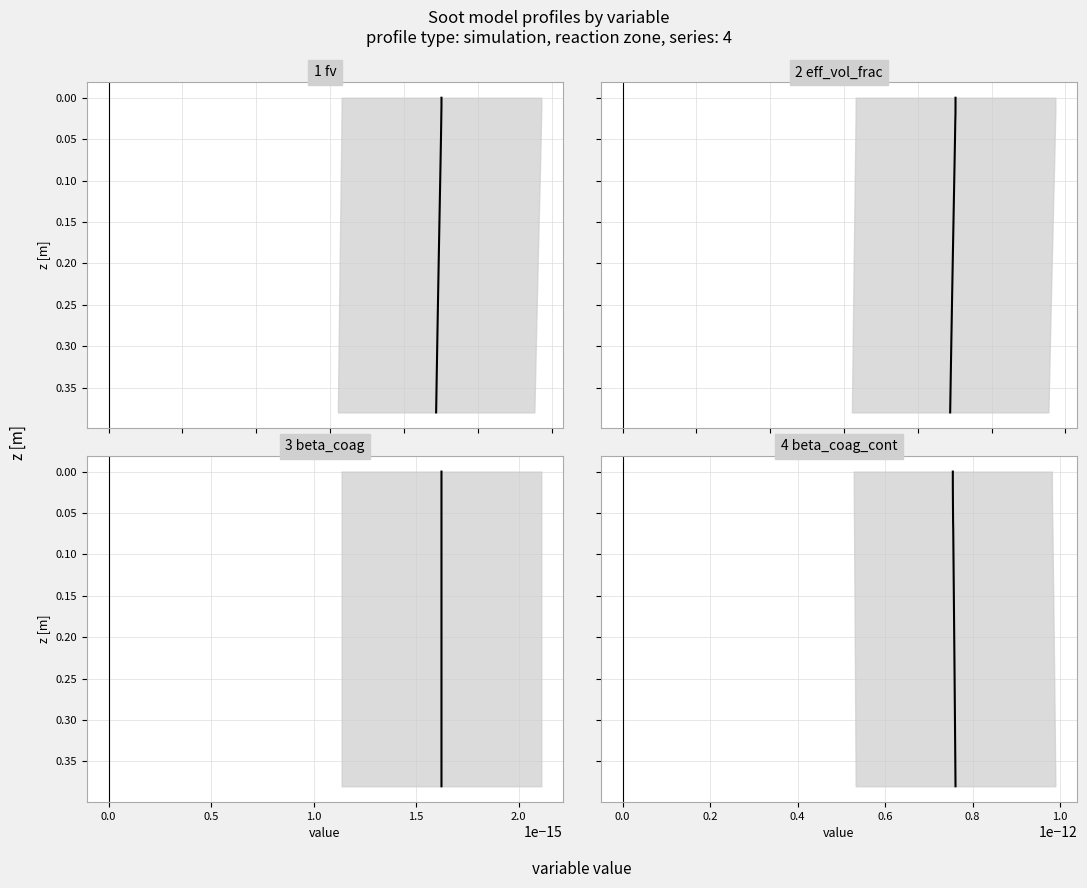

What position from the left is 1.0?

4